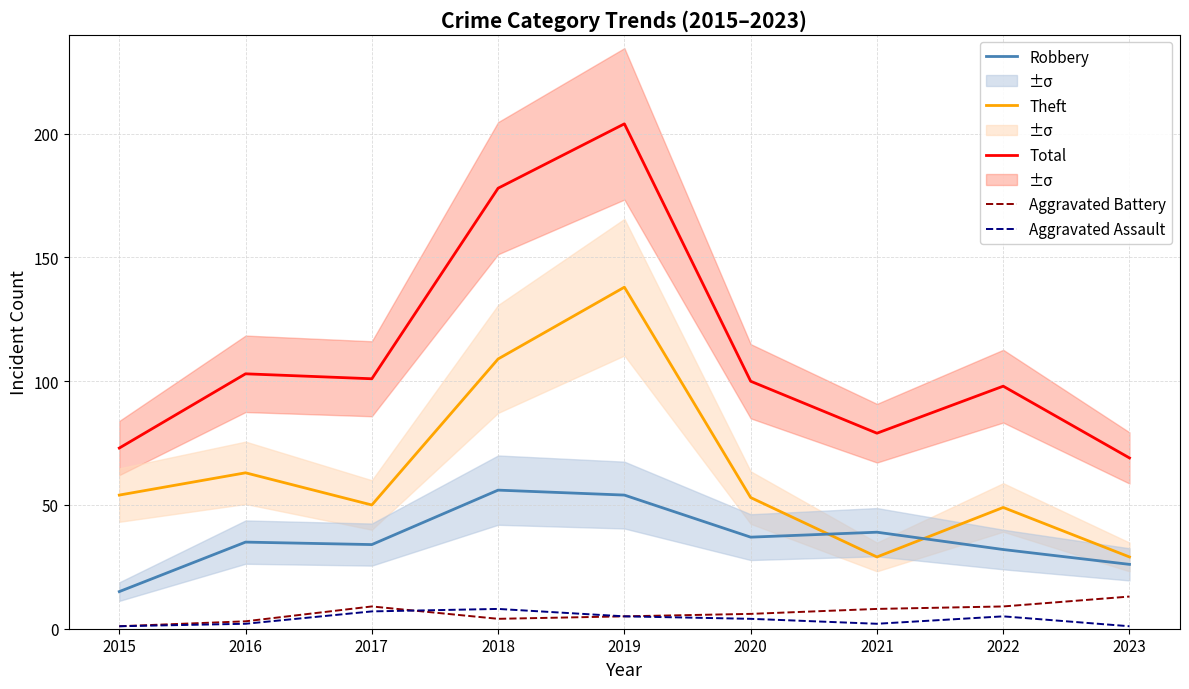

Is it true that Theft equals 63 at 2016?

True